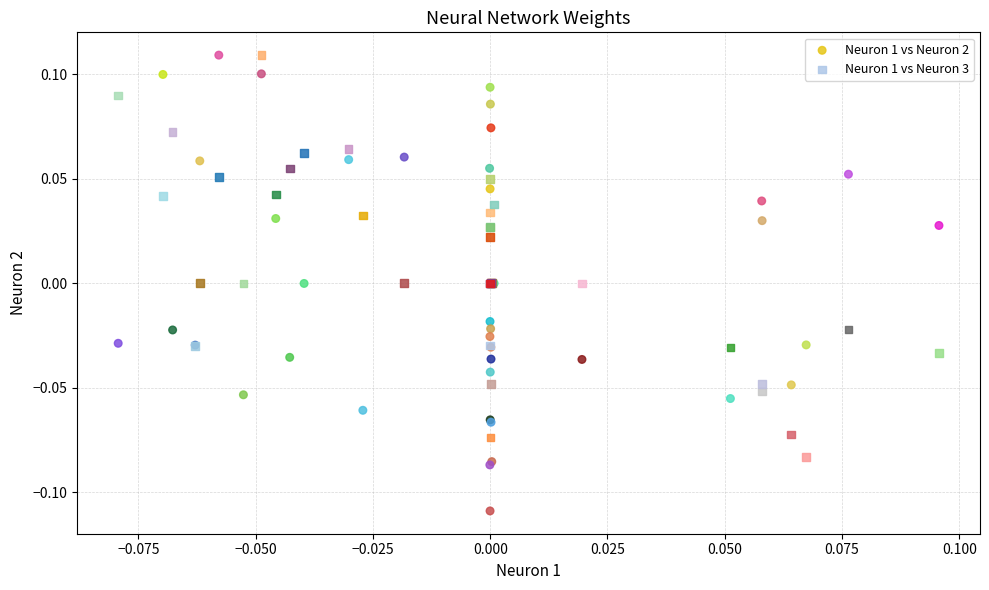

Which series has the largest Y range (max minus min)?

Neuron 1 vs Neuron 2